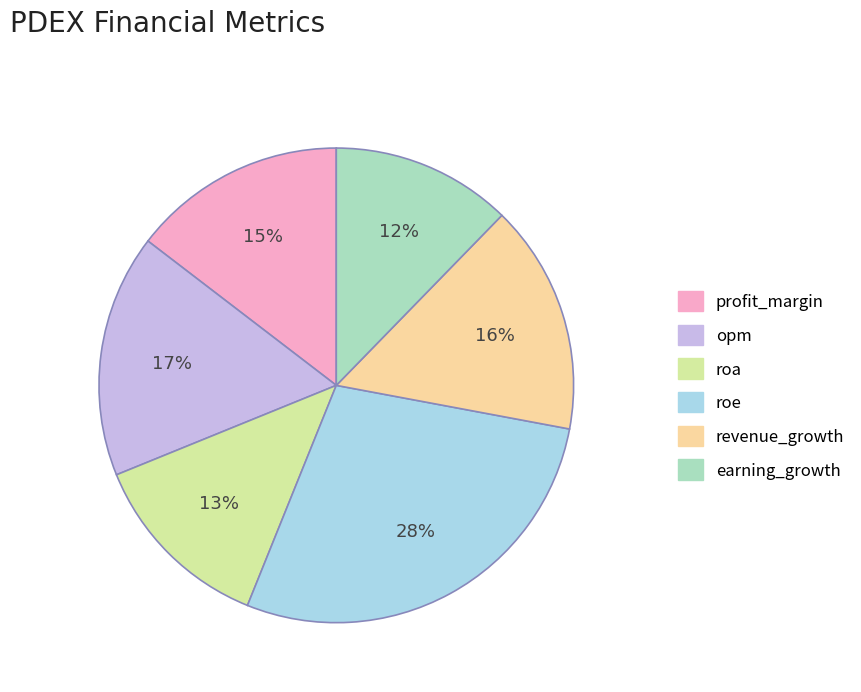

The revenue_growth slice represents 16% of the pie. True or false?

True